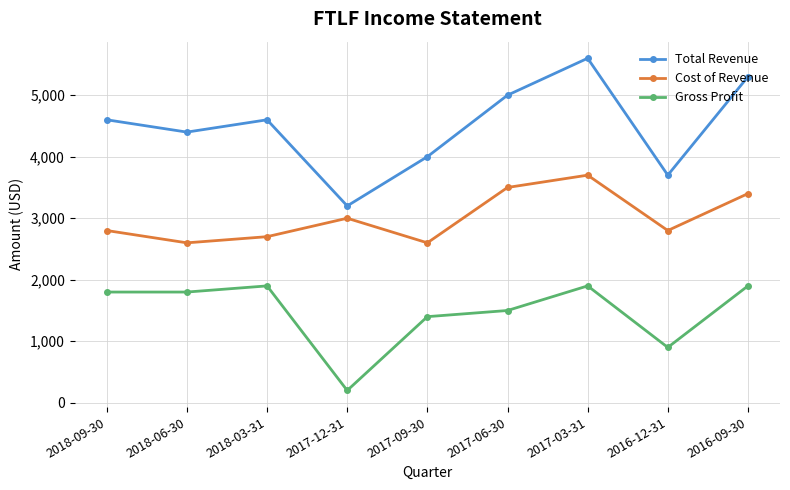

What is the label of the 1st point from the right?

2016-09-30